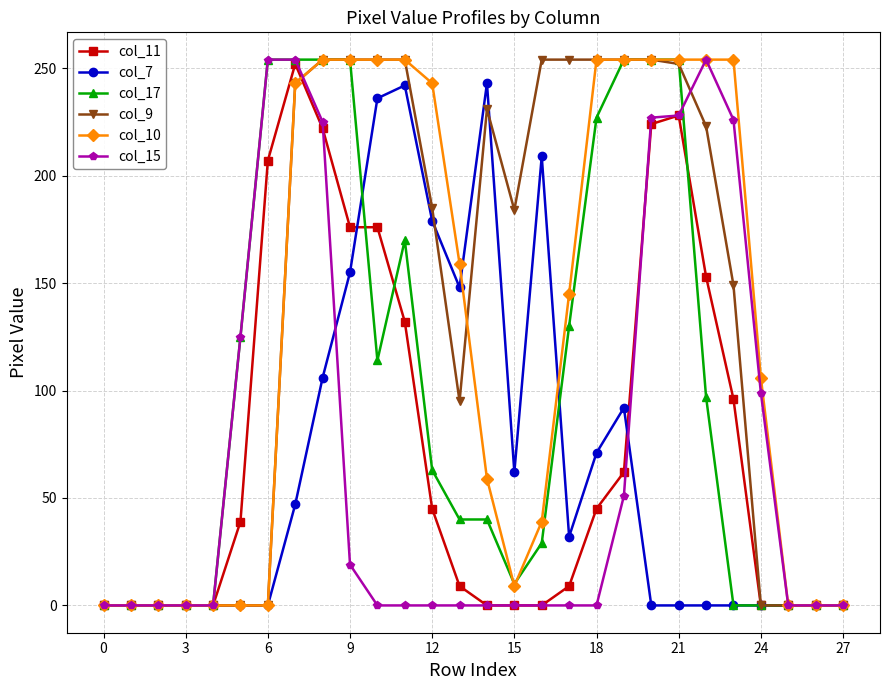

What is the maximum value for col_7?

243